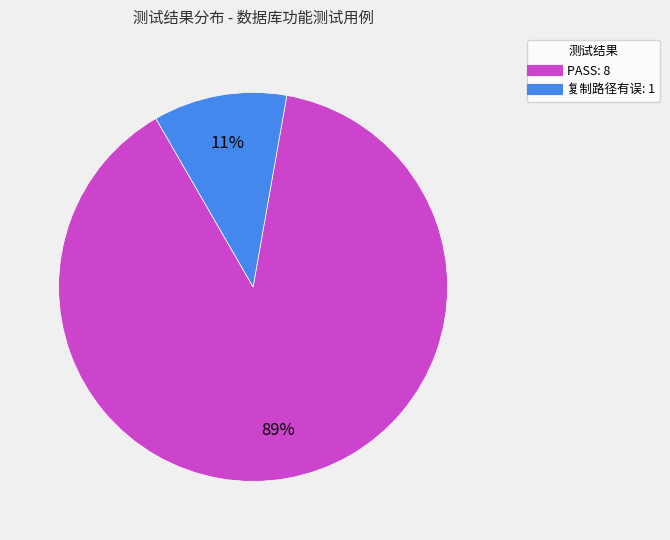

Is the sum of PASS and 复制路径有误 greater than half?

Yes